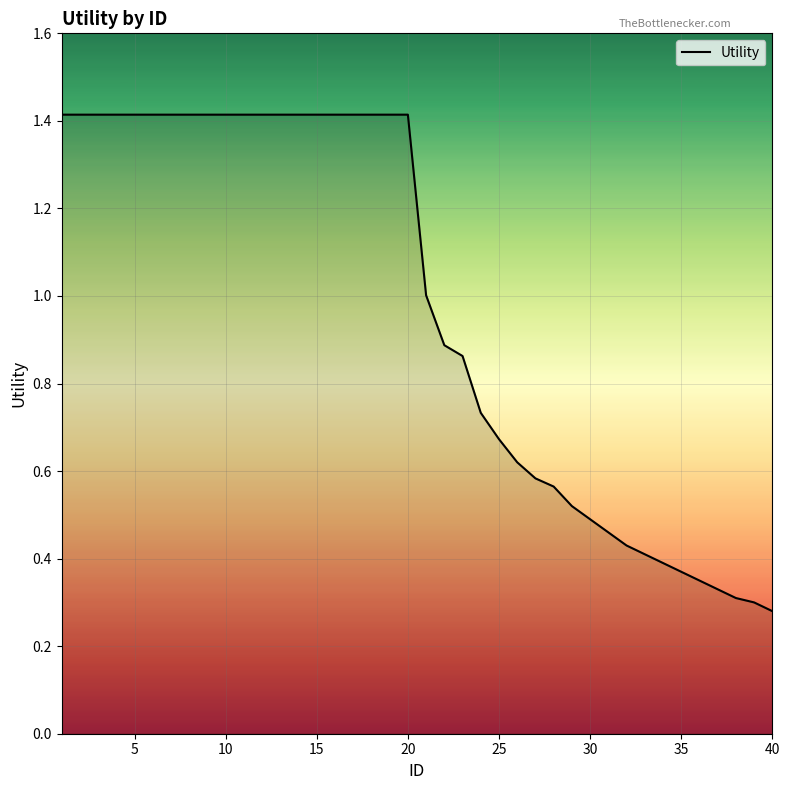

How many series are shown in this chart?

1